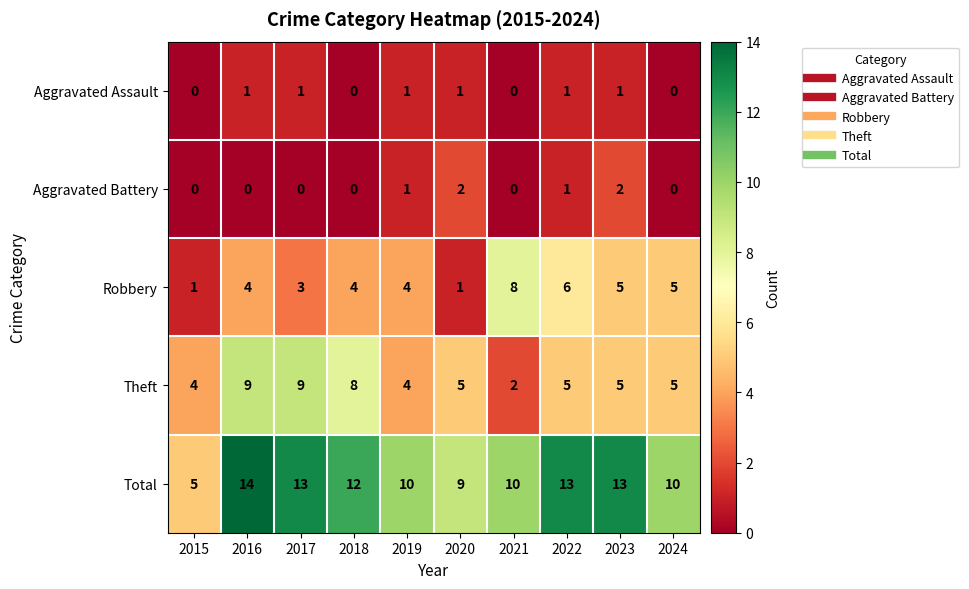

At which category is the sum across all series the highest?

2016